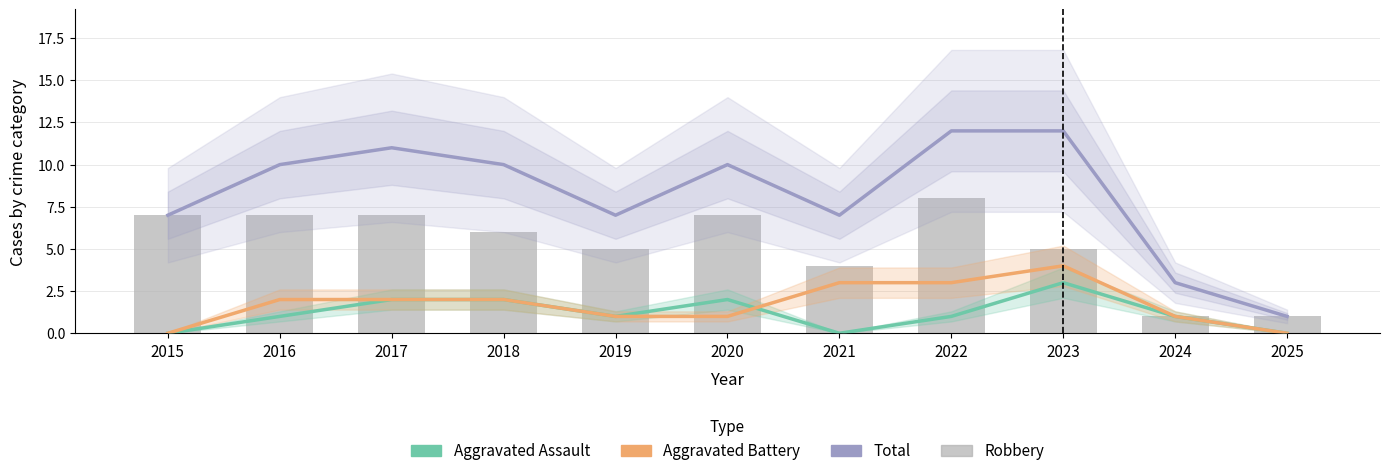

Which series has the largest total across all categories?

Total